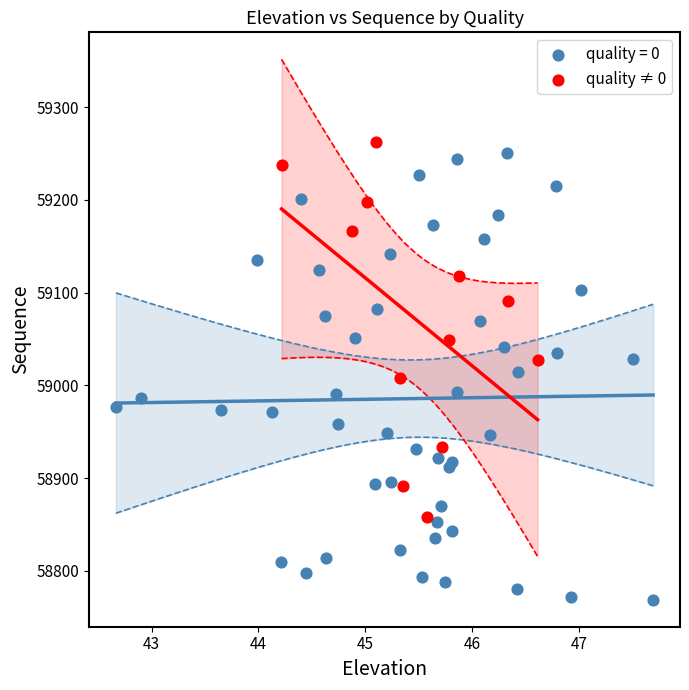

Which series has the largest Y range (max minus min)?

quality = 0